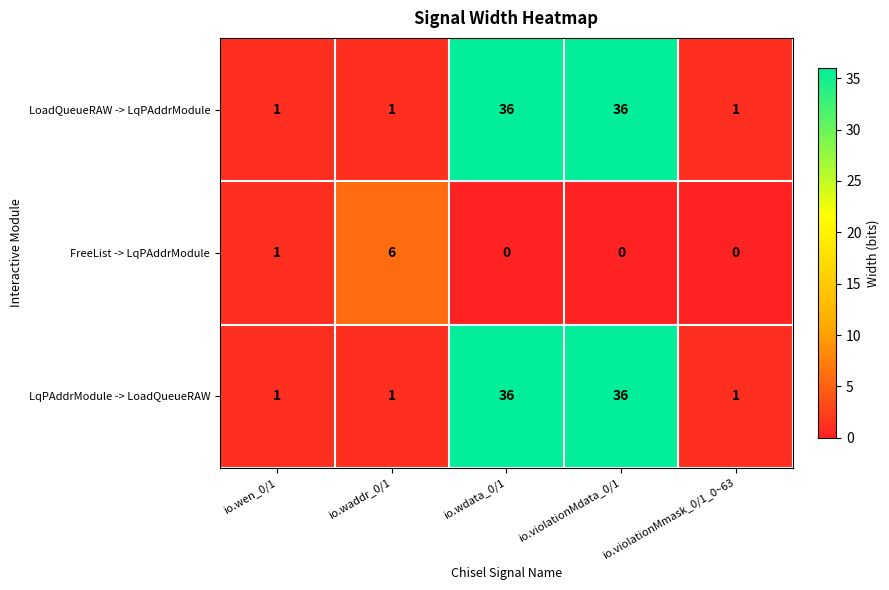

The LoadQueueRAW -> LqPAddrModule series shows 36 at io.violationMdata_0/1. True or false?

True